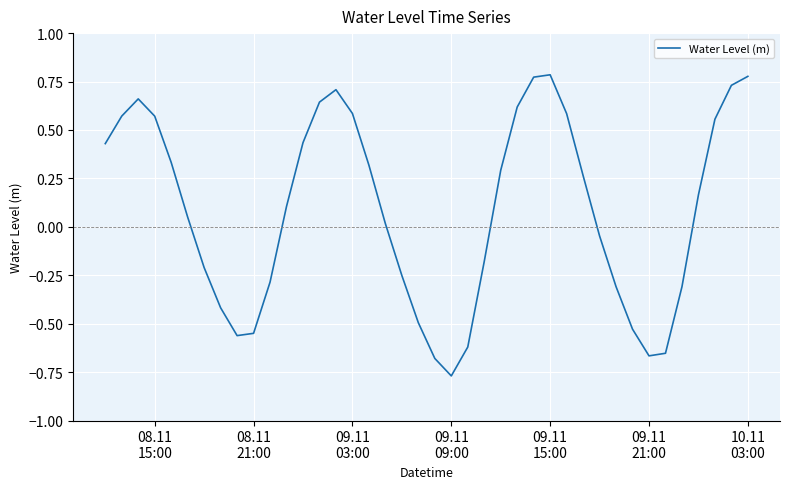

What is the difference between the maximum and minimum values?

1.6